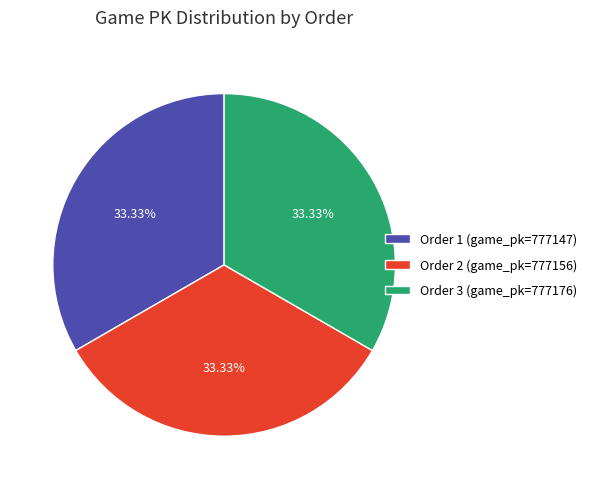

Does any single category account for the majority?

No